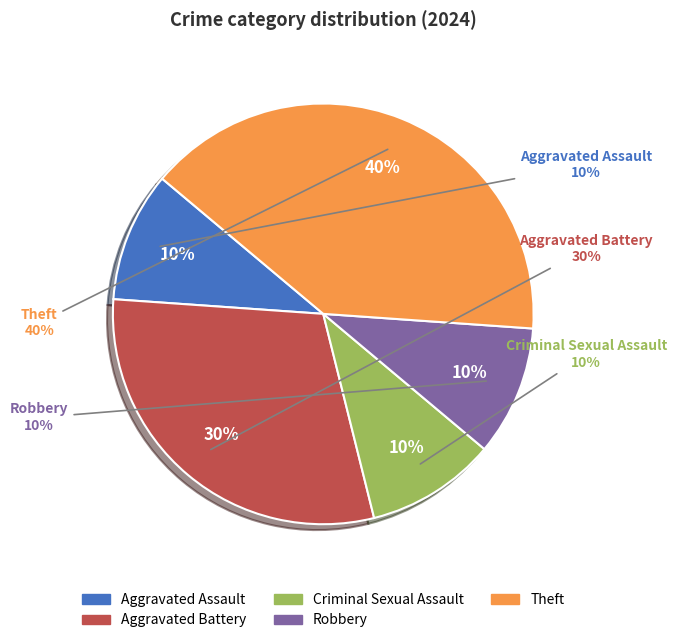

Count the number of slices in the pie.

5